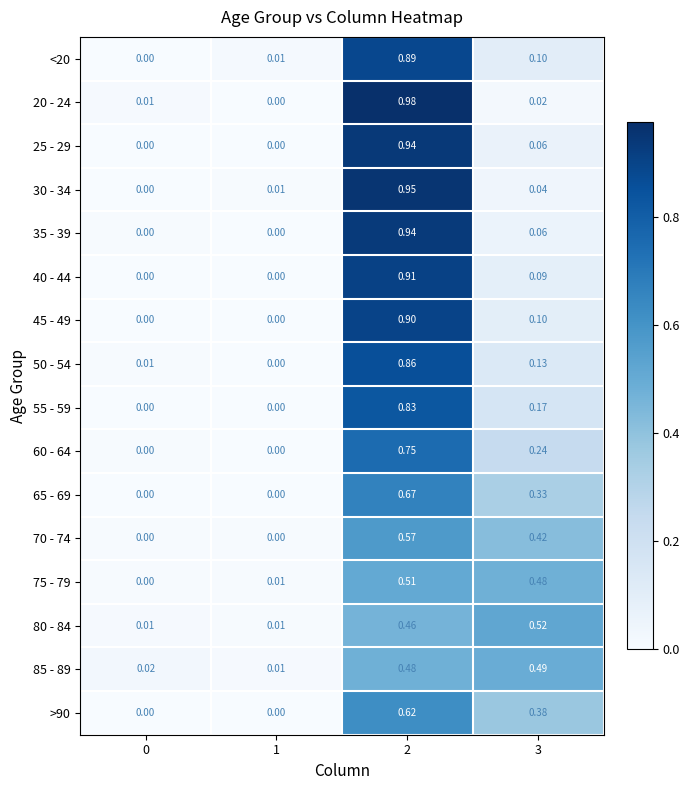

Between 2 and 3, which series saw the biggest shift?

20 - 24